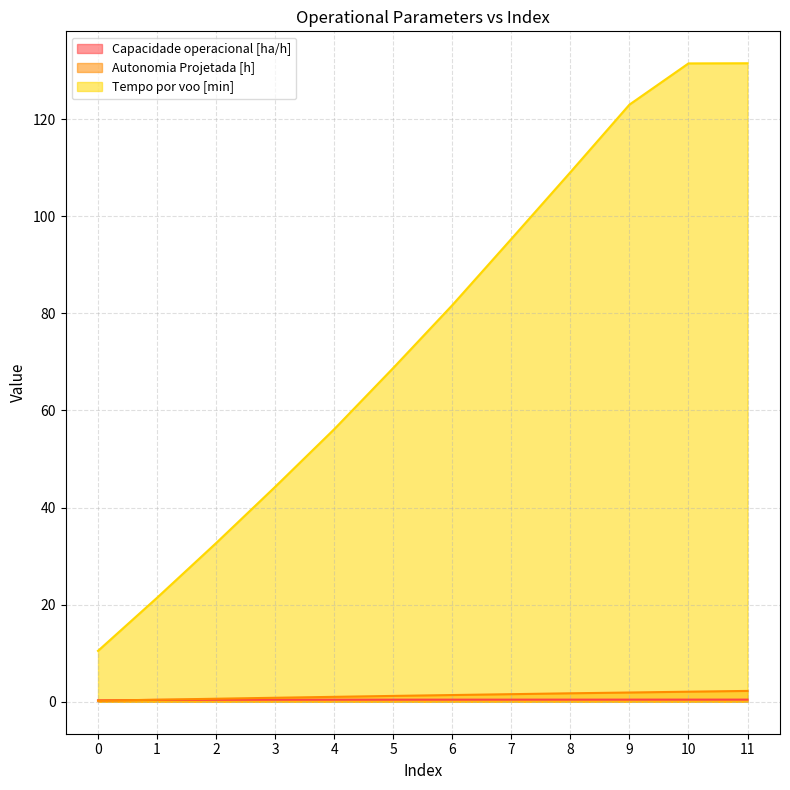

Which has a higher value, 7 or 11?

11